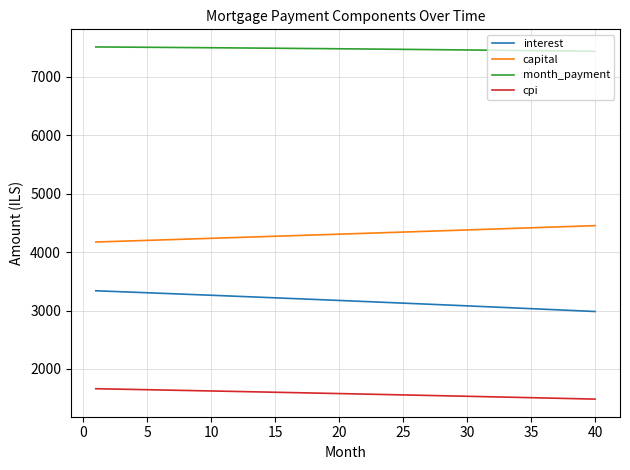

What is the maximum value shown in the chart?

7512.5